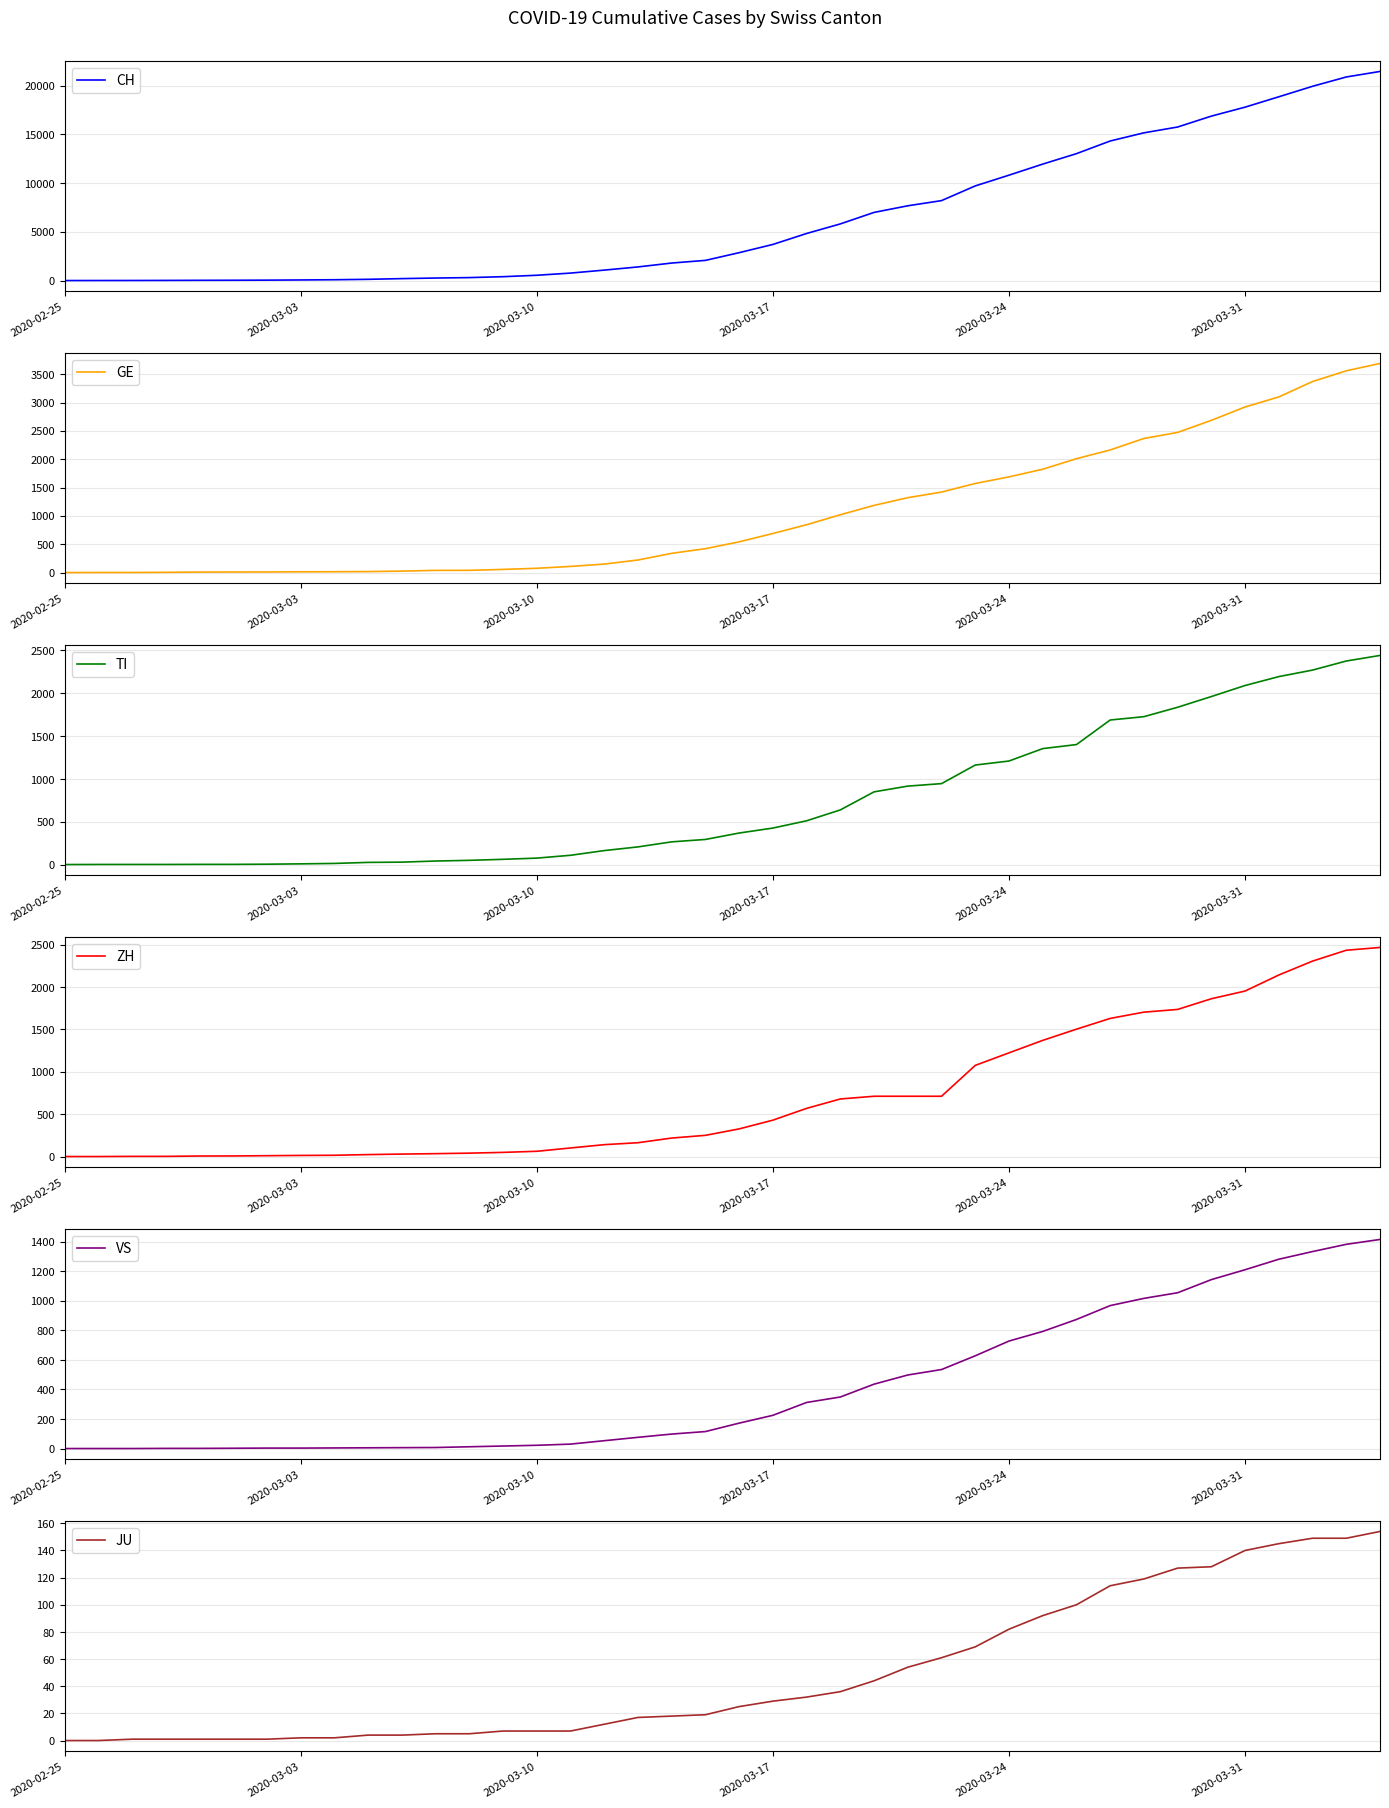

How many lines are shown in the chart?

6